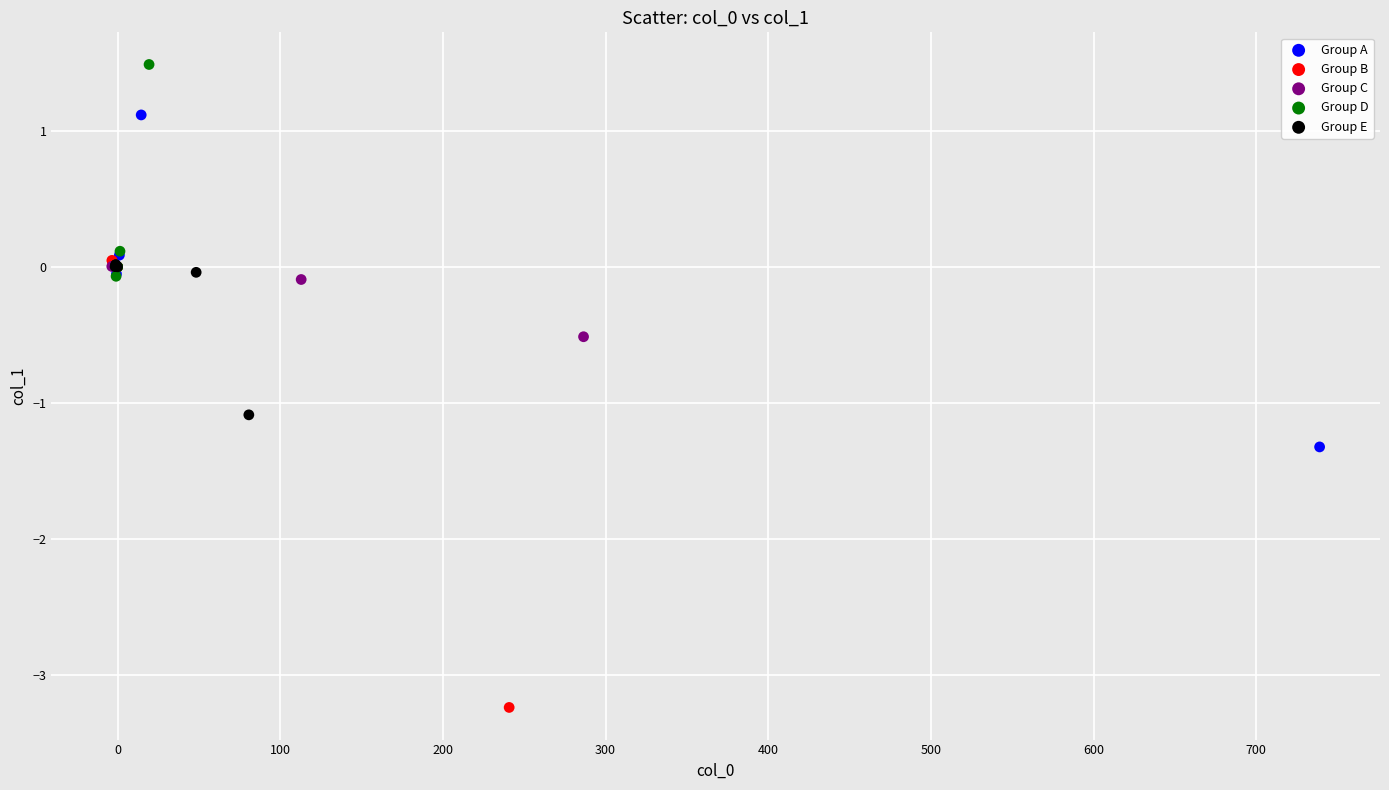

Which series contains the highest Y value?

Group D